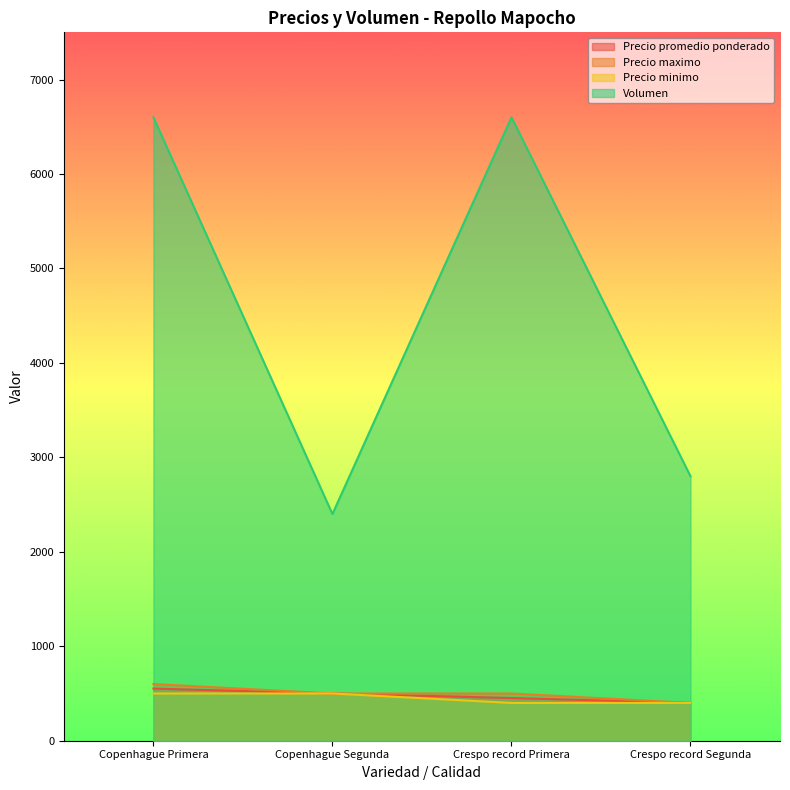

How many interior local peaks does the Volumen series have?

1